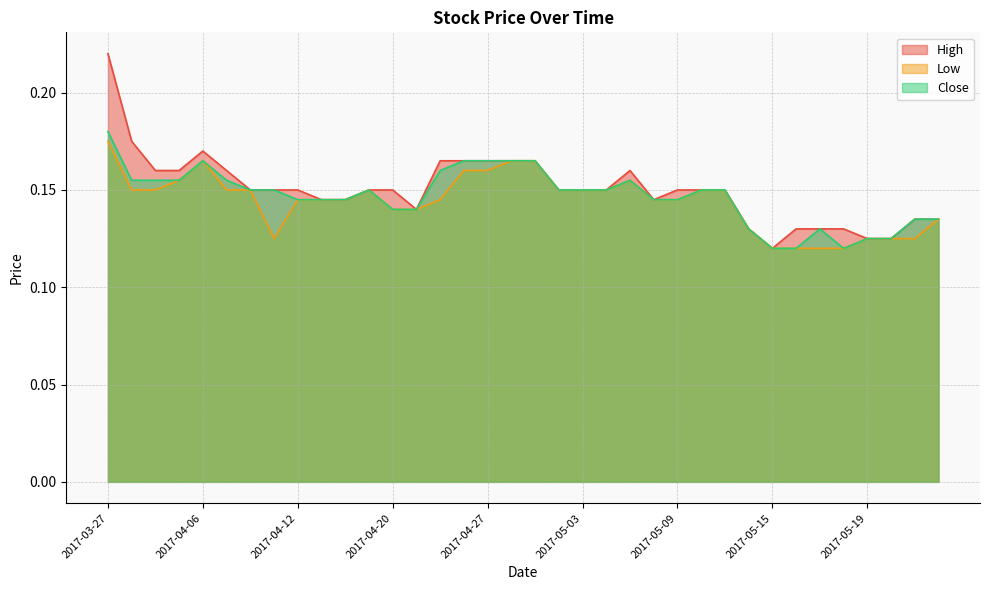

Where is High nearest to the value 0?

2017-05-15